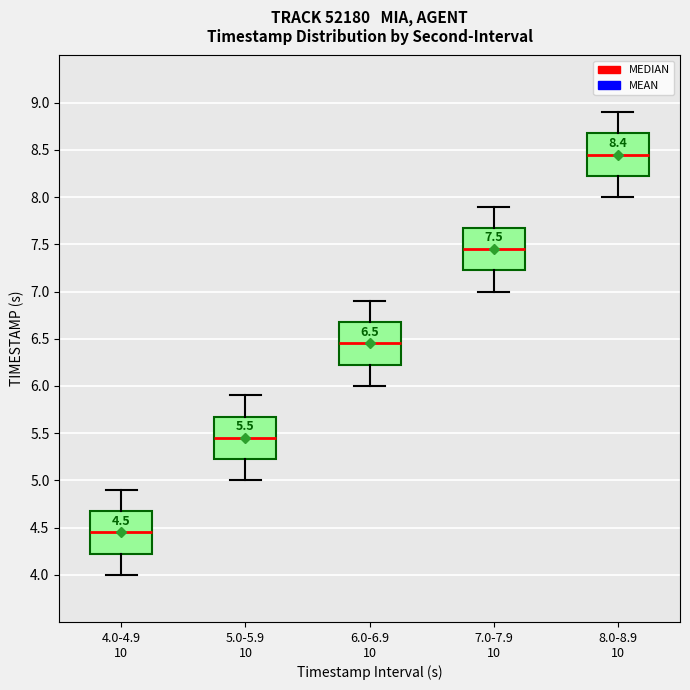

Which box has the highest median line?

8.0-8.9 10